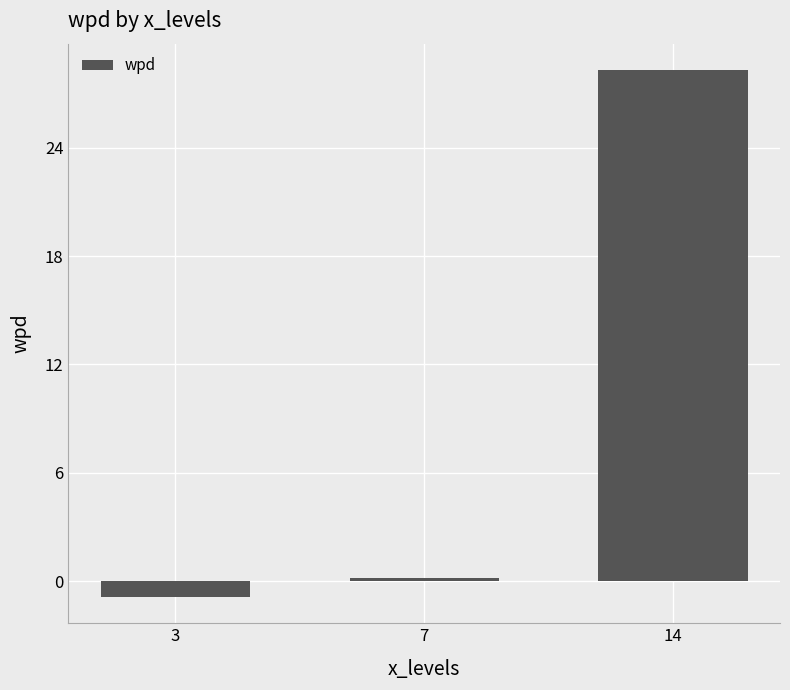

Does the chart contain any negative values?

Yes